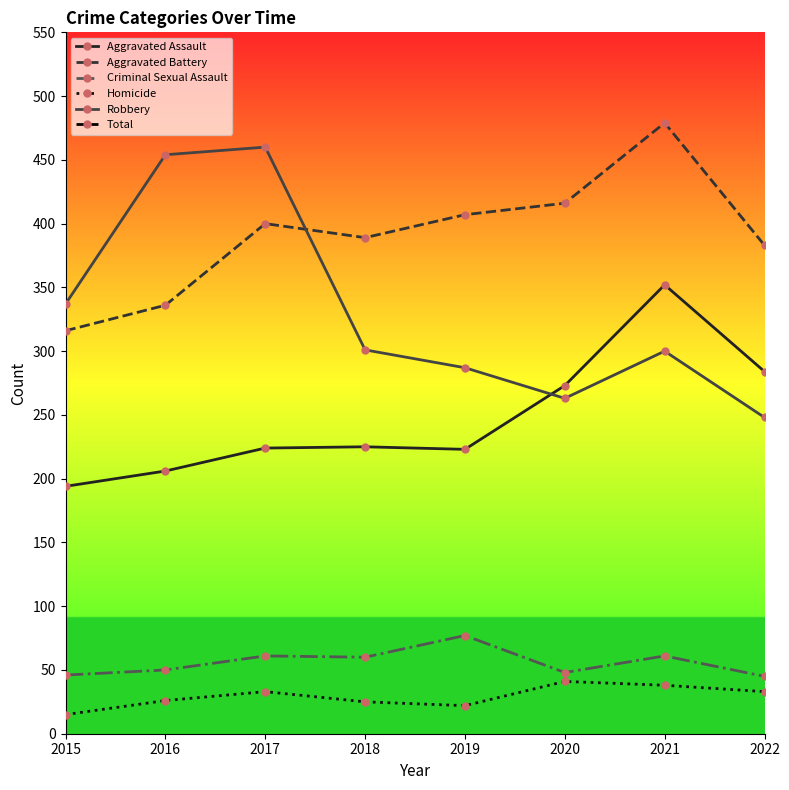

What is the sum of the Total values at 2020 and 2022?

2034